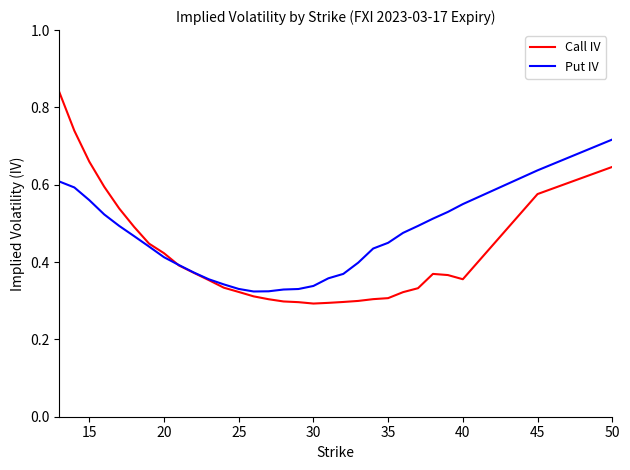

Rank the series by their maximum value, from lowest to highest.

Put IV, Call IV